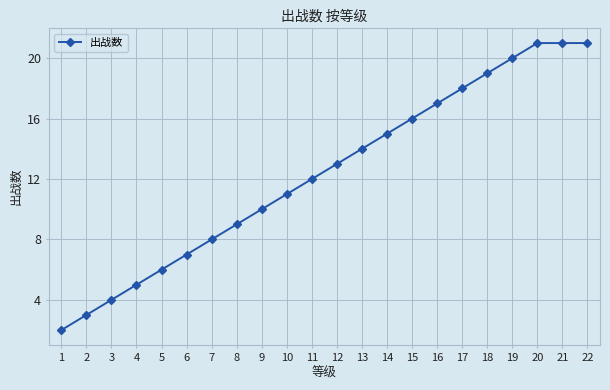

Reading left to right, transcribe all the data shown in this chart.

1=2	2=3	3=4	4=5	5=6	6=7	7=8	8=9	9=10	10=11	11=12	12=13	13=14	14=15	15=16	16=17	17=18	18=19	19=20	20=21	21=21	22=21